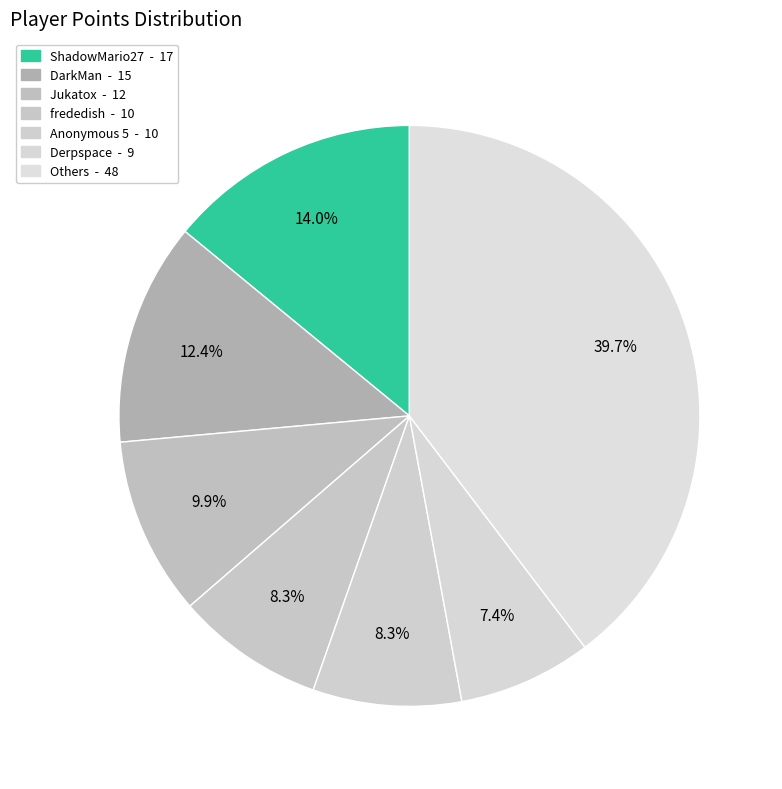

Count the number of slices in the pie.

7